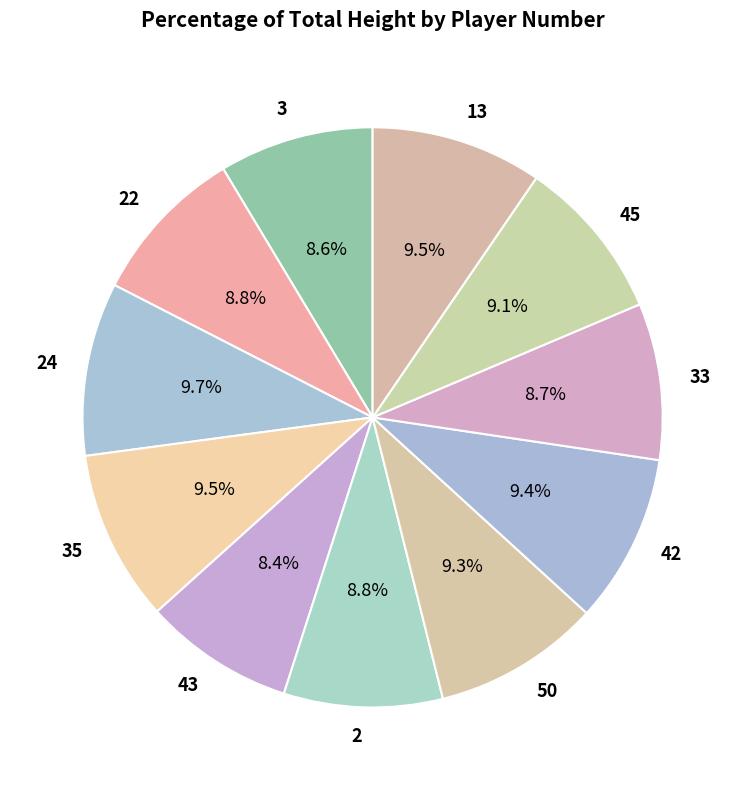

Is there any slice that represents more than half of the pie?

No